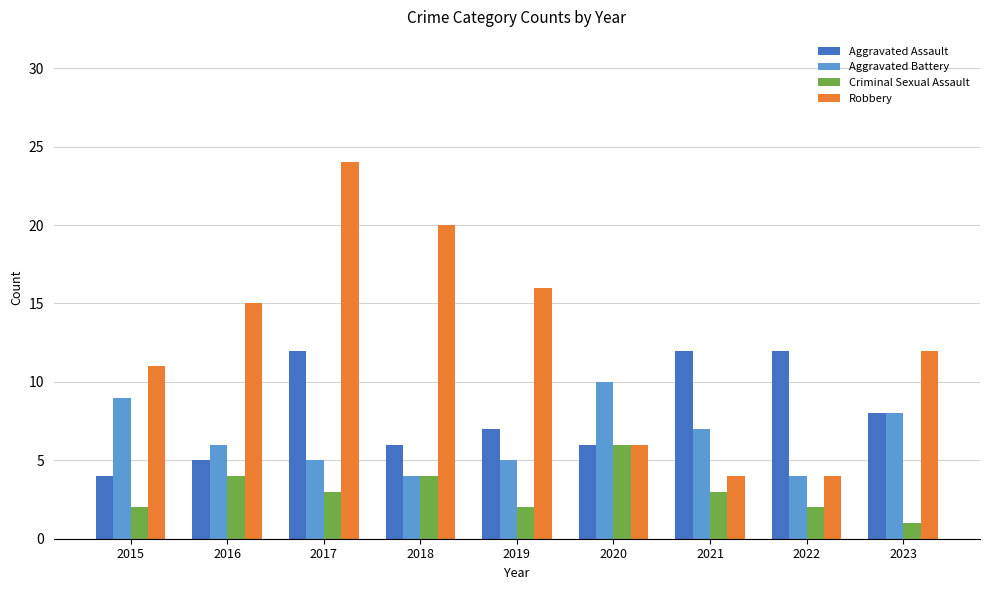

What is the total value across all series at 2015?

26